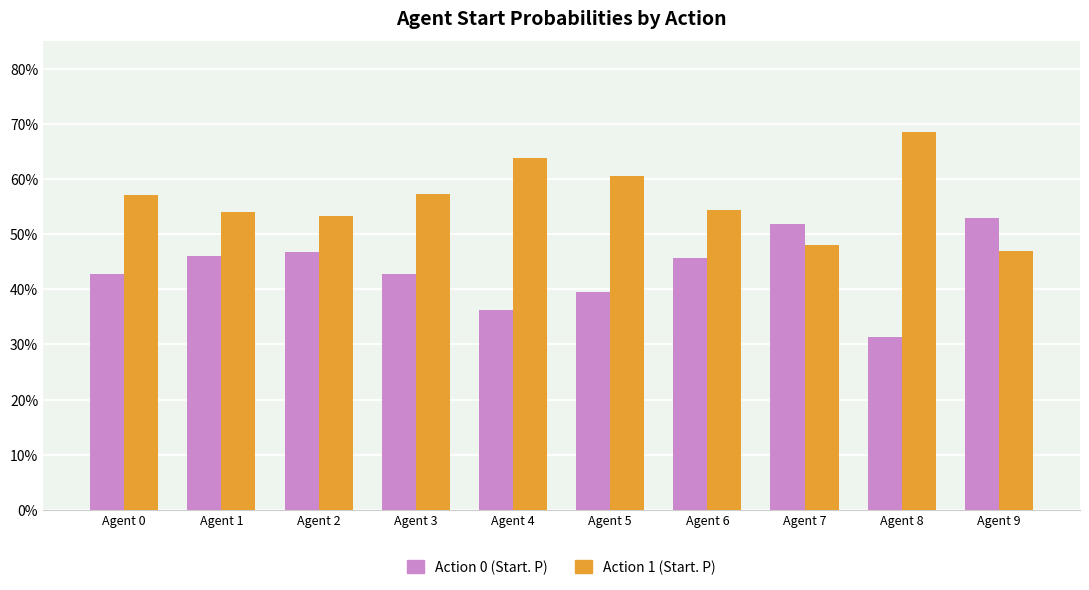

Rank the series by their average value, from highest to lowest.

Action 1 (Start. P), Action 0 (Start. P)